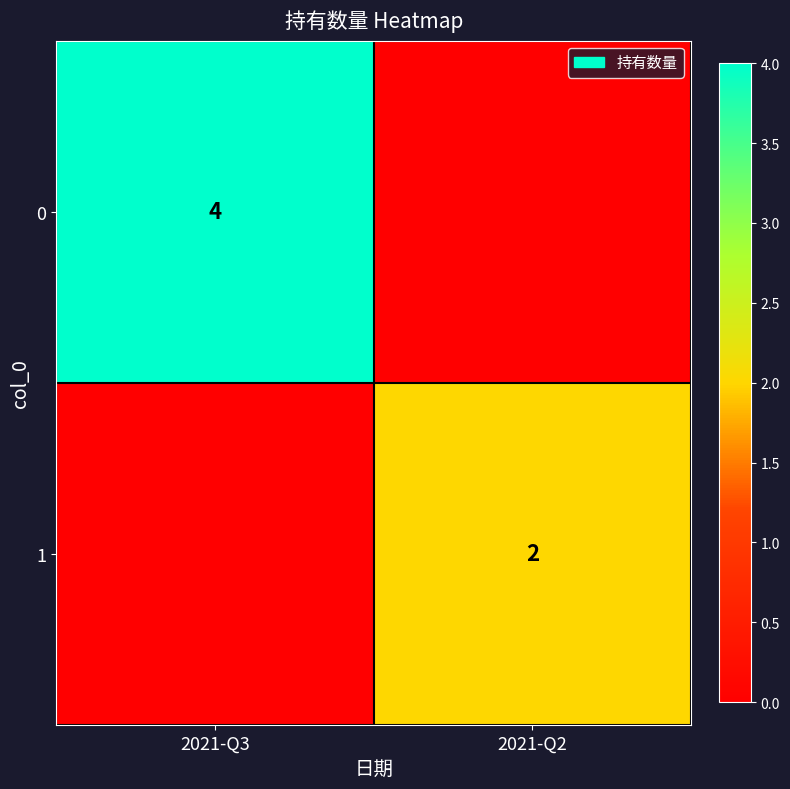

Which category has the lowest value across all series?

2021-Q2